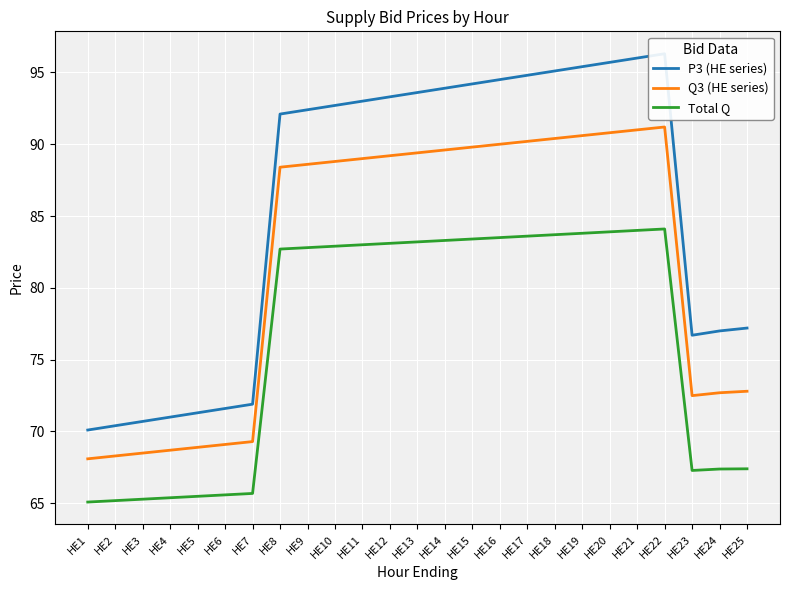

Rank the series by their maximum value, from highest to lowest.

P3 (HE series), Q3 (HE series), Total Q